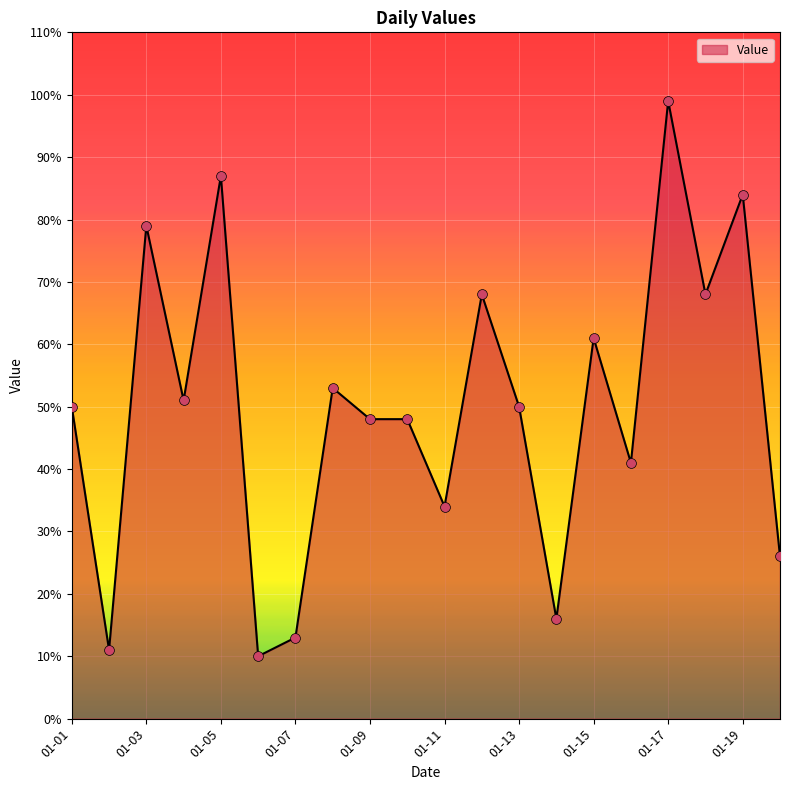

What is the greatest value displayed?

99